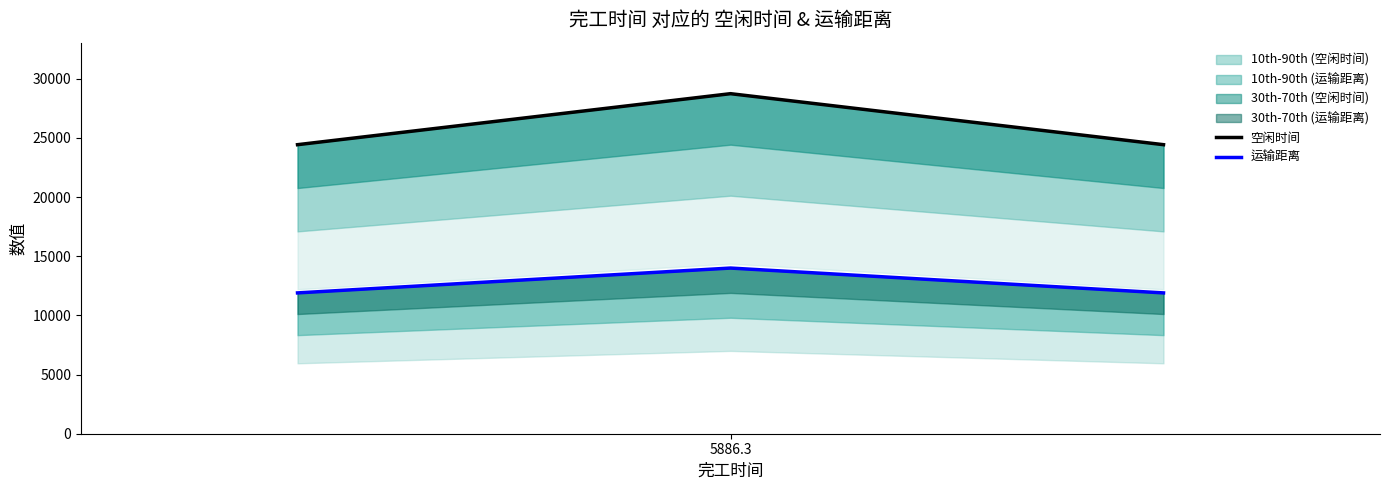

Reading left to right, list all the values displayed in this chart.

空闲时间: 24430.5	28741.8	24430.5
运输距离: 11902.4	14002.8	11902.4